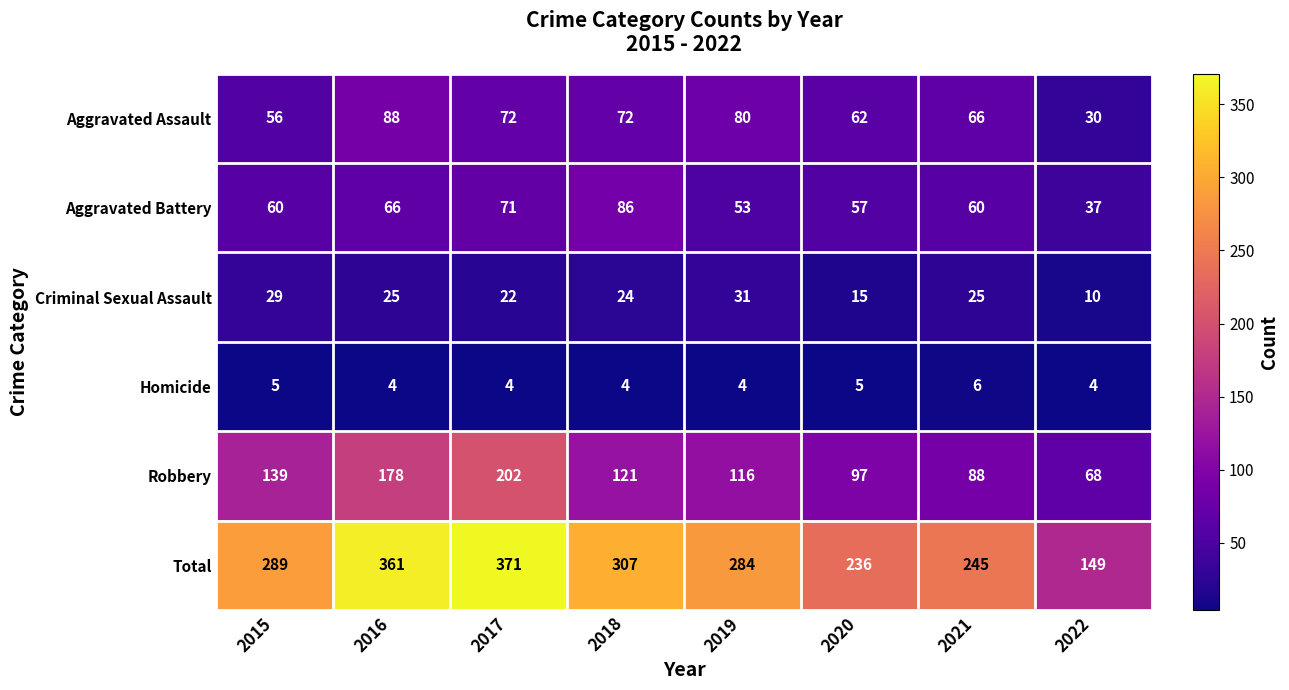

At 2015, list the series in order from smallest to largest.

Homicide, Criminal Sexual Assault, Aggravated Assault, Aggravated Battery, Robbery, Total